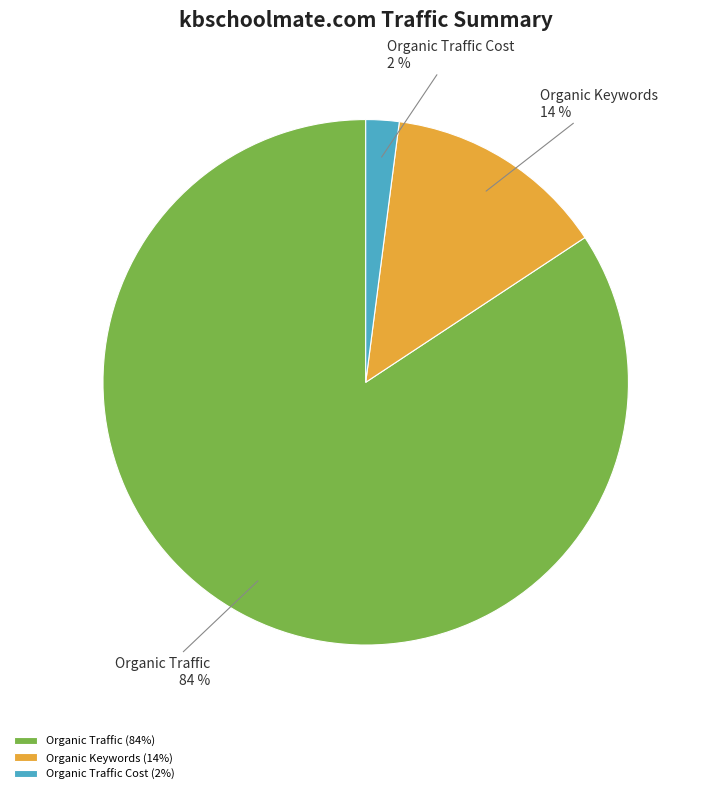

What is the largest slice in the pie chart?

Organic Traffic